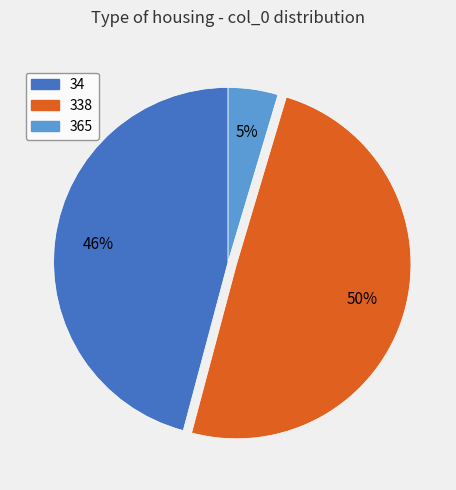

Combined, do 365 and 34 account for over 50%?

Yes